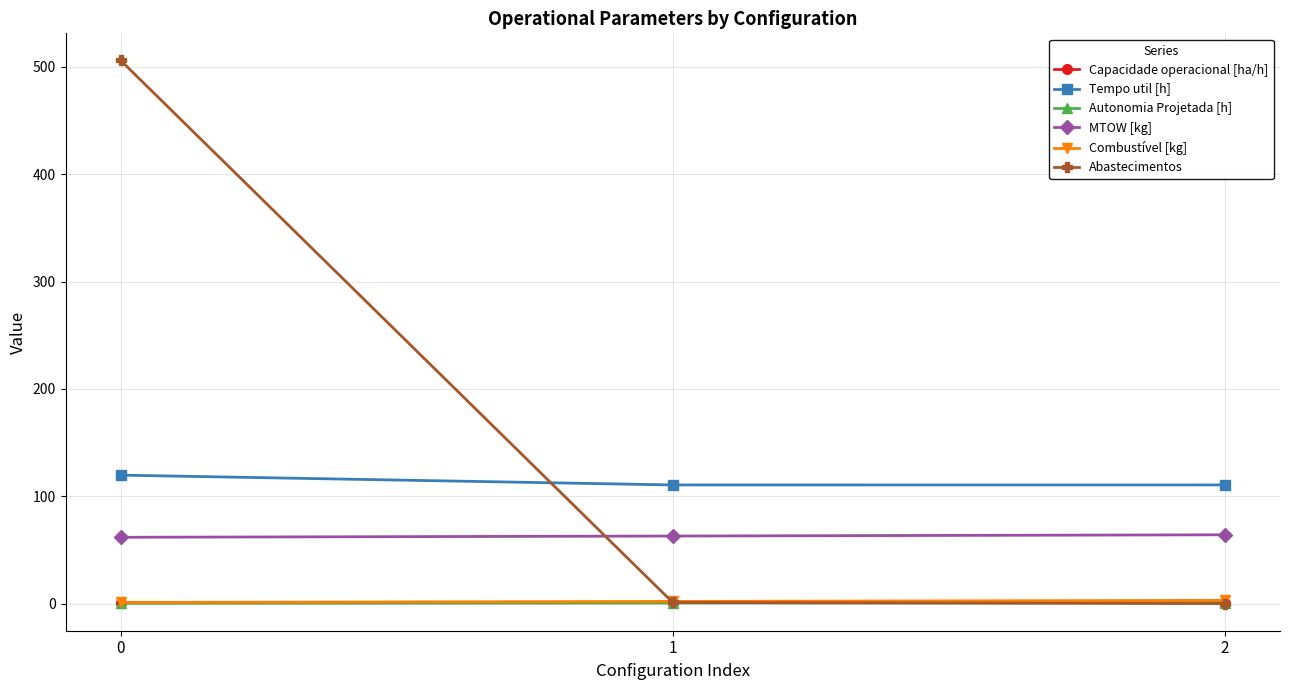

The MTOW [kg] series shows 61.8 at 0. True or false?

True